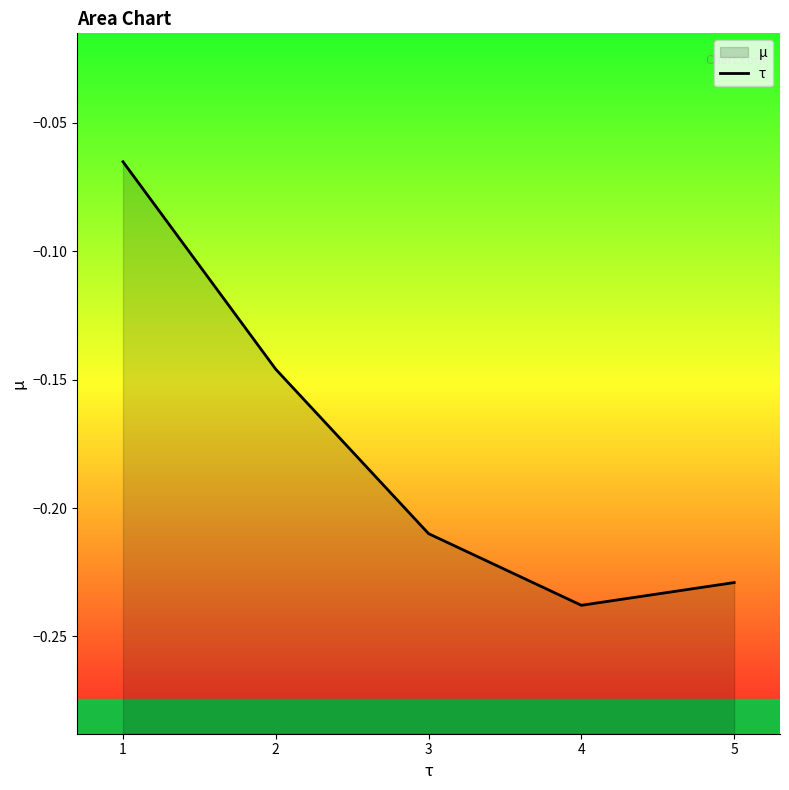

Between 2 and 5, which is larger?

2